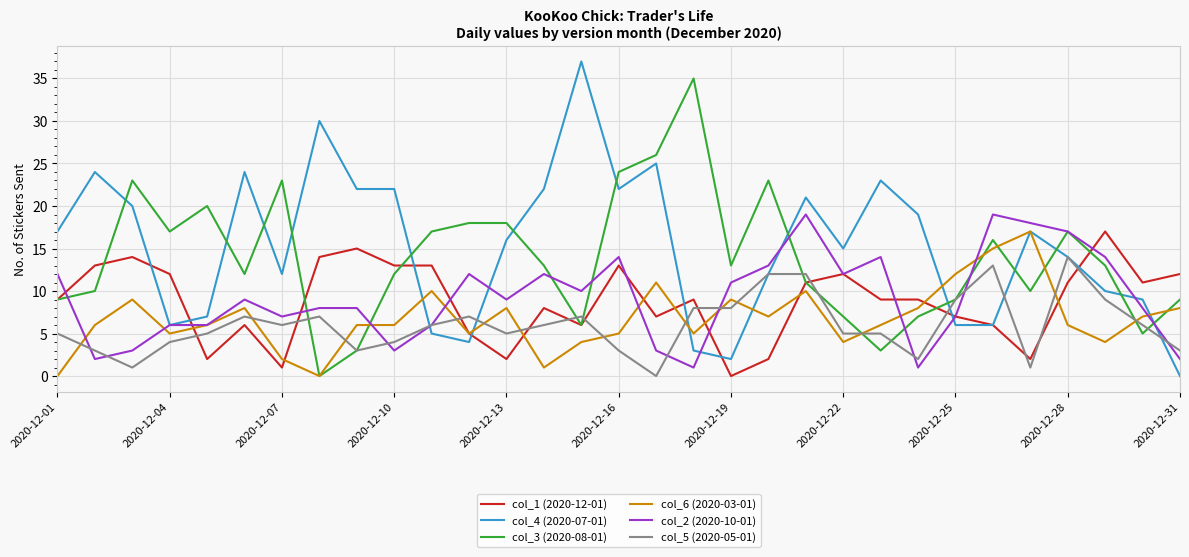

True or false: col_5 (2020-05-01) and col_6 (2020-03-01) cross at least once.

True